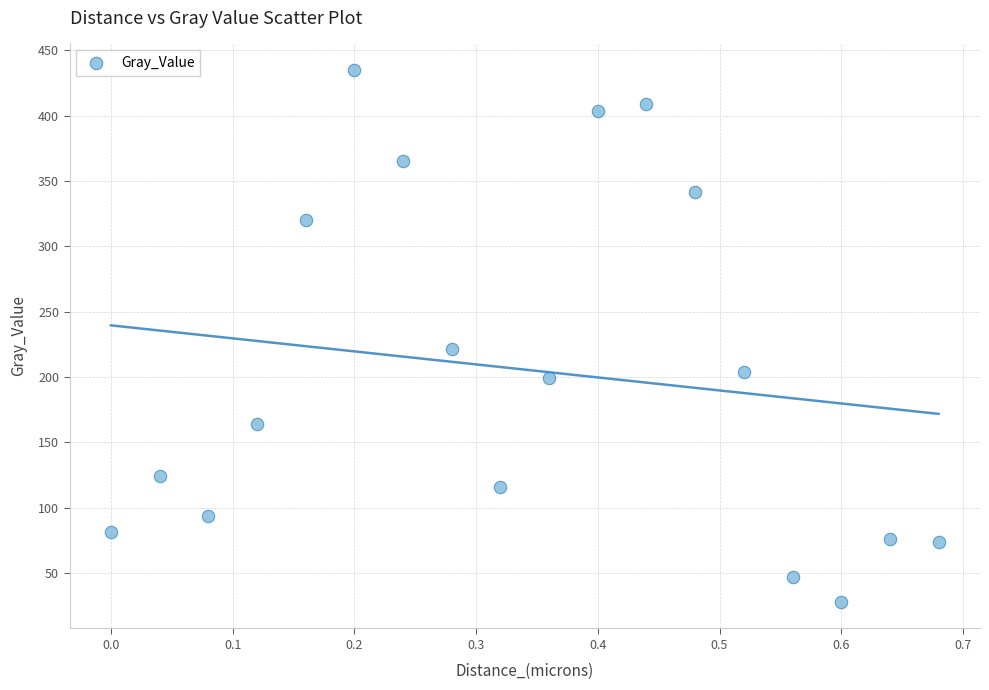

What Y value in the scatter plot is closest to 231?

221.3